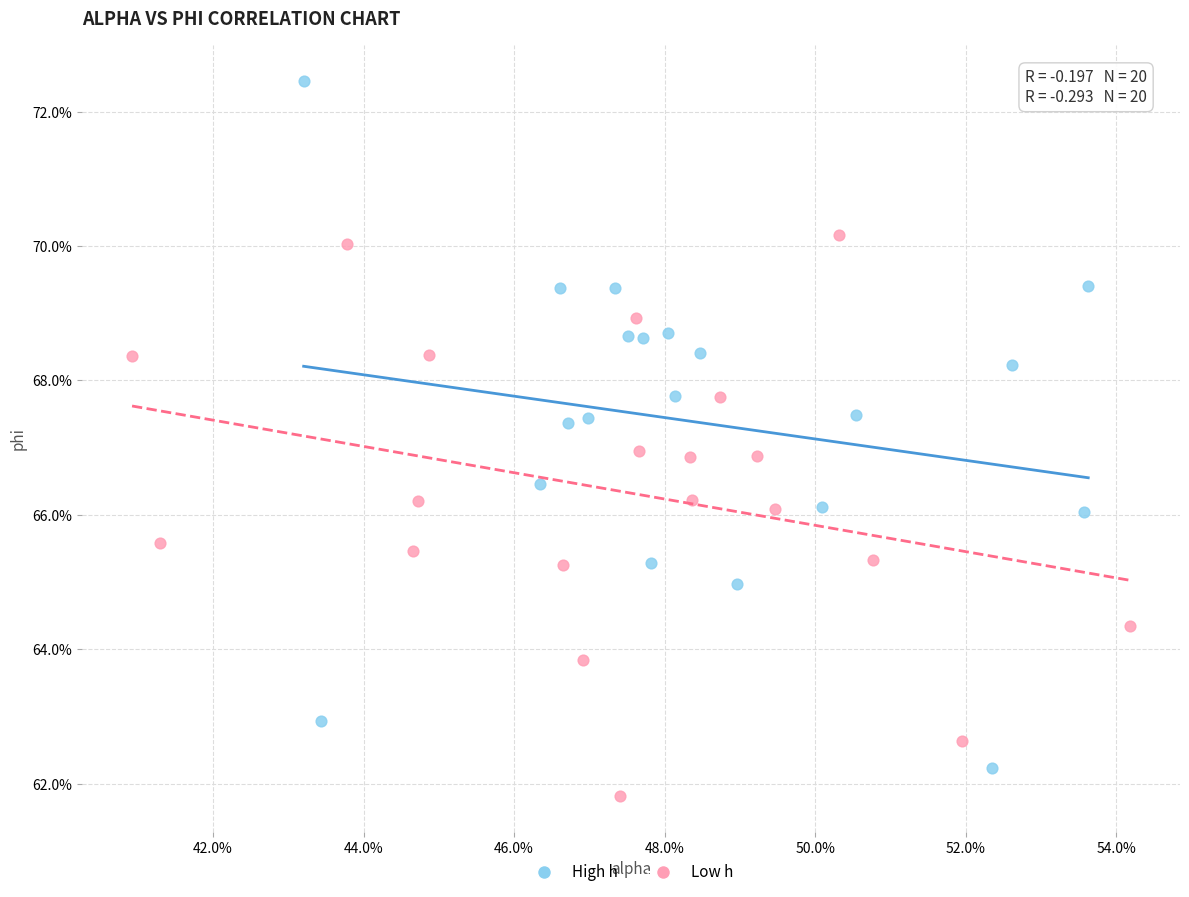

What are all the series names shown in the legend?

High h, Low h